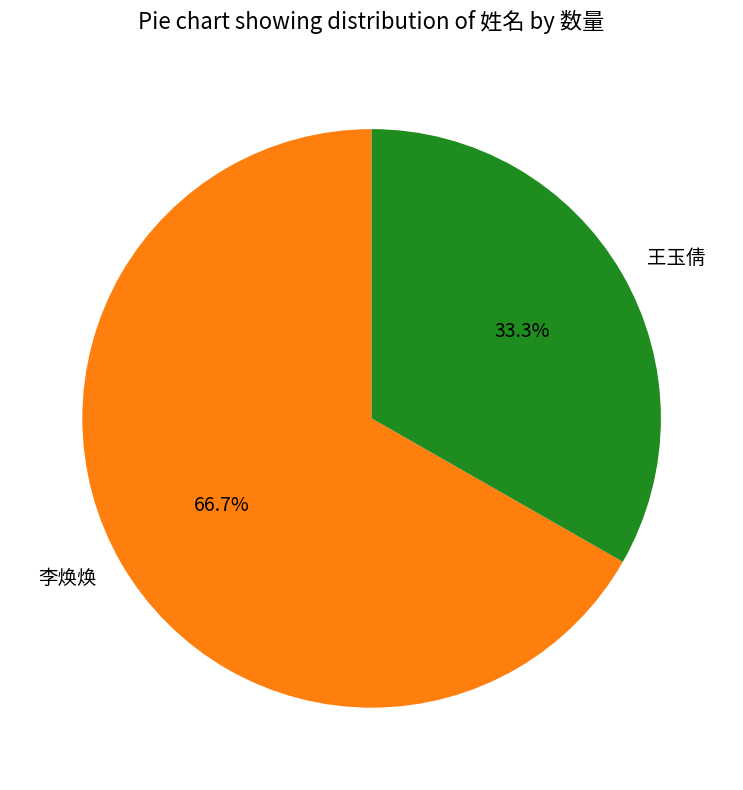

The 李焕焕 slice represents 58% of the pie. True or false?

False